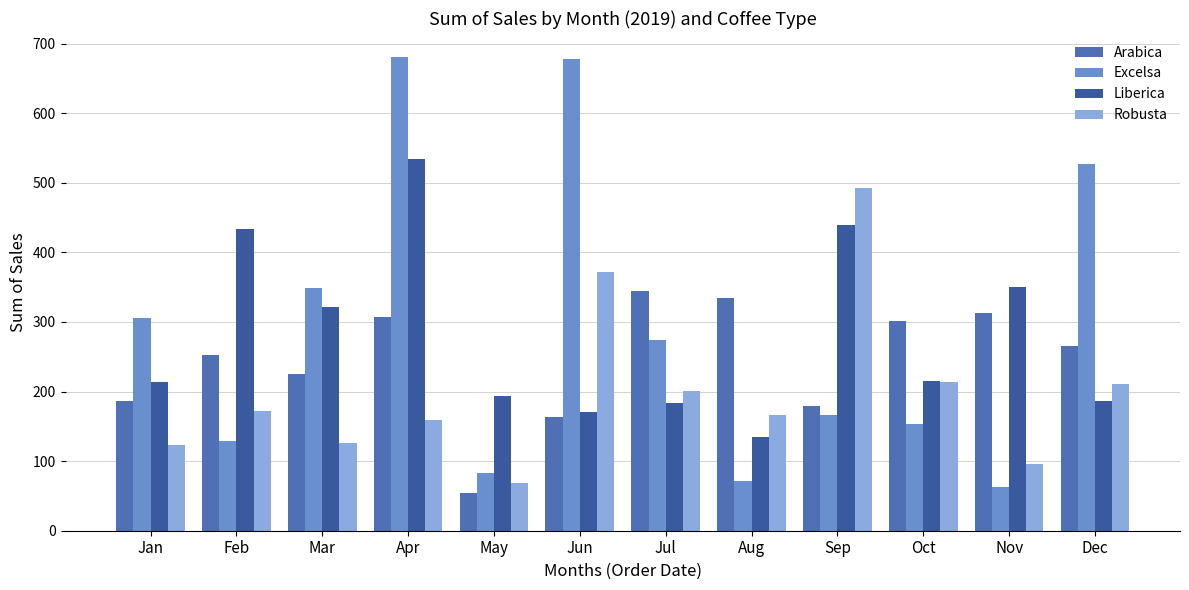

Which has a higher value, Dec or Jul?

Jul